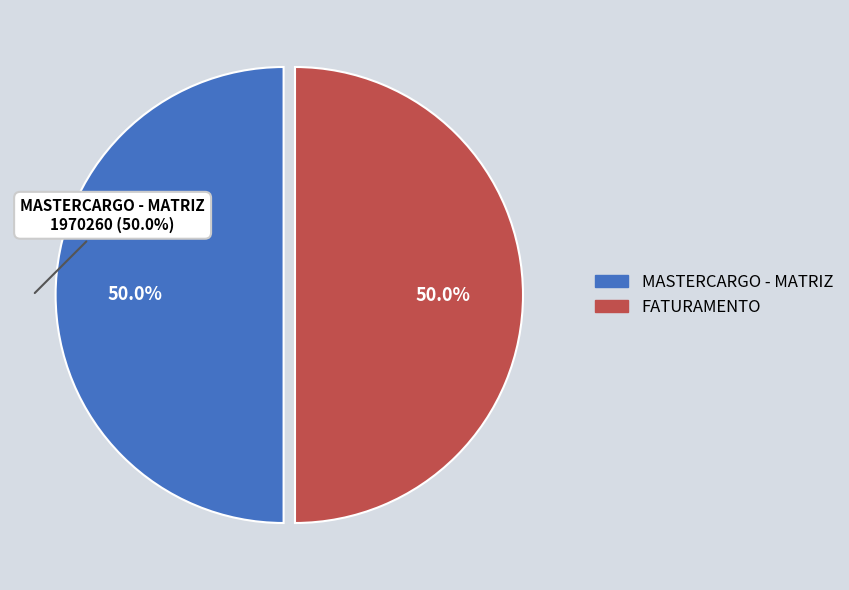

What is the ratio of the value at MASTERCARGO - MATRIZ to the value at FATURAMENTO?

1.0